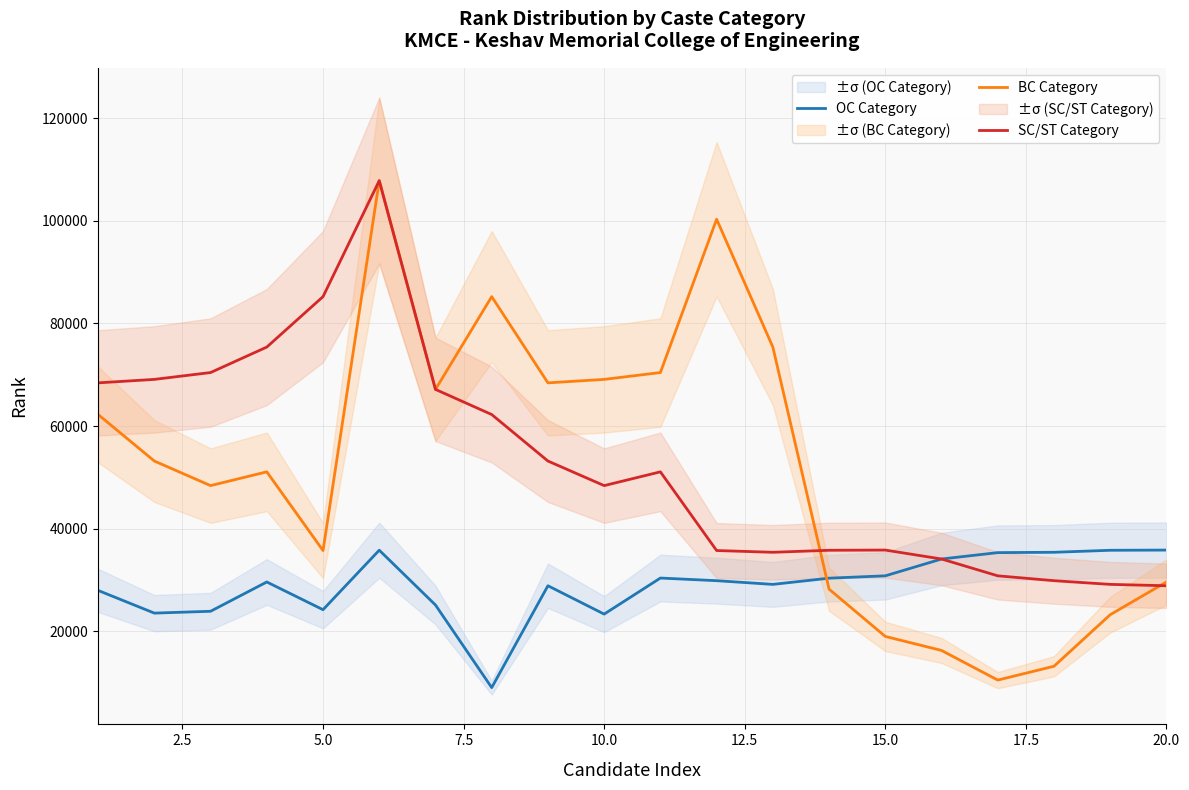

True or false: BC Category and OC Category cross at least once.

True